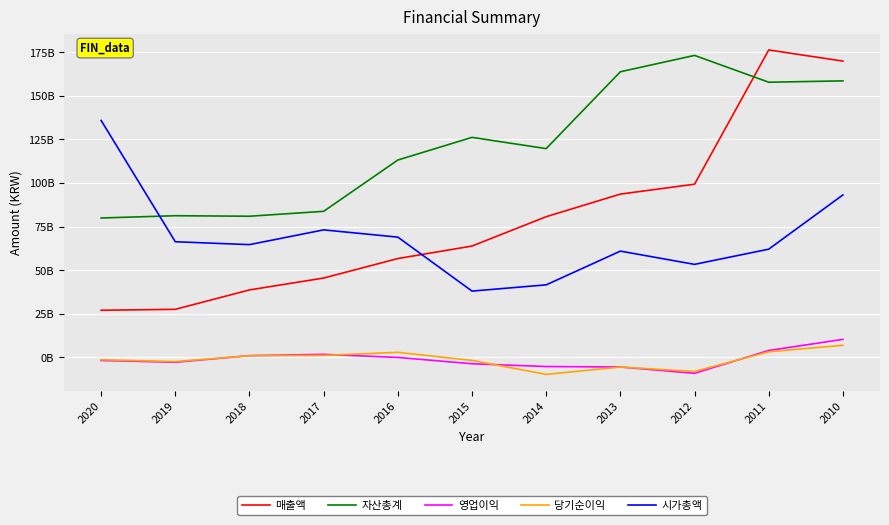

Reading left to right, list all the values displayed in this chart.

매출액: 2020=26984852165	2019=27525034899	2018=38650808595	2017=45468635745	2016=56642559500	2015=63821318313	2014=80650185126	2013=93615898306	2012=99288099401	2011=176287650459	2010=169901450244
자산총계: 2020=79903290918	2019=81214750241	2018=80920976795	2017=83733936170	2016=113160820584	2015=126152186644	2014=119705602300	2013=163786349519	2012=173163582261	2011=157788919016	2010=158551619234
영업이익: 2020=-1813281335	2019=-2840041086	2018=963329016	2017=1694169164	2016=-75266634	2015=-3697531475	2014=-5285424281	2013=-5559854116	2012=-9181096189	2011=3931927716	2010=10289042041
당기순이익: 2020=-1421440086	2019=-2444075399	2018=897370201	2017=1100321636	2016=2851862446	2015=-1777271854	2014=-9804822514	2013=-5577349871	2012=-8099914784	2011=3169880592	2010=6899396665
시가총액: 2020=135859633800	2019=66281730625	2018=64633644350	2017=73089043500	2016=68932999850	2015=37977640250	2014=41560436500	2013=60907536250	2012=53312008200	2011=62035032500	2010=93141776400